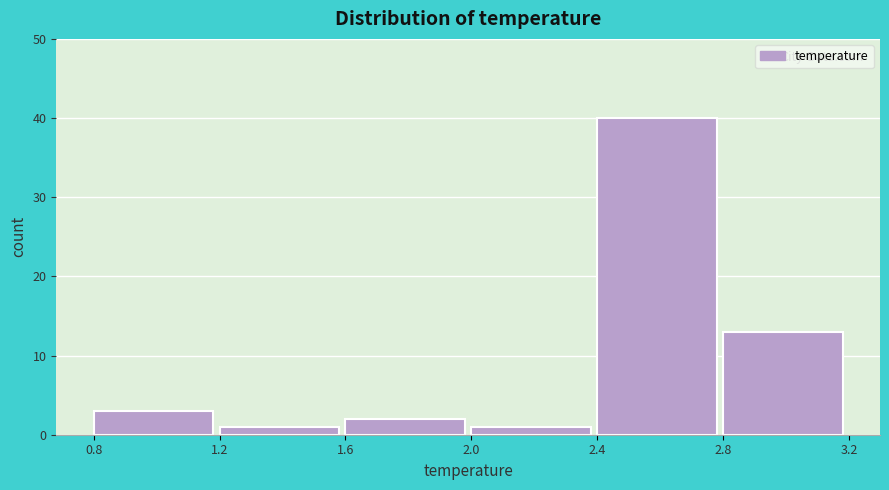

Reading right to left, what are all the values shown in this chart?

13	40	1	2	1	3